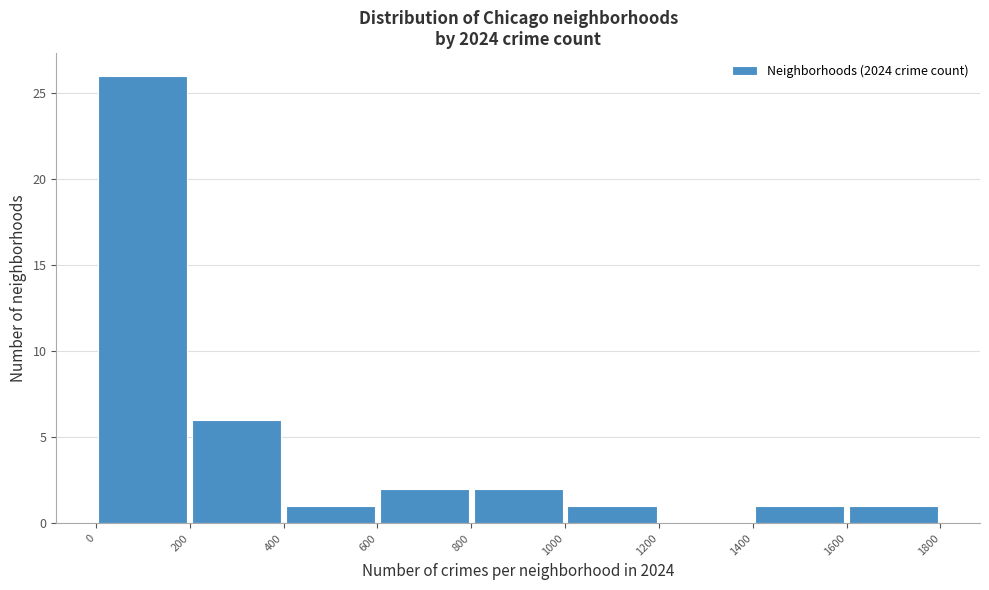

Reading left to right, list every bar in this chart as the range it spans on the x-axis followed by its height. The values are not printed on the chart, so give them approximately, as read against the axis.

0 to 200: 26
200 to 400: 6
400 to 600: 1
600 to 800: 2
800 to 1000: 2
1000 to 1200: 1
1200 to 1400: 0
1400 to 1600: 1
1600 to 1800: 1